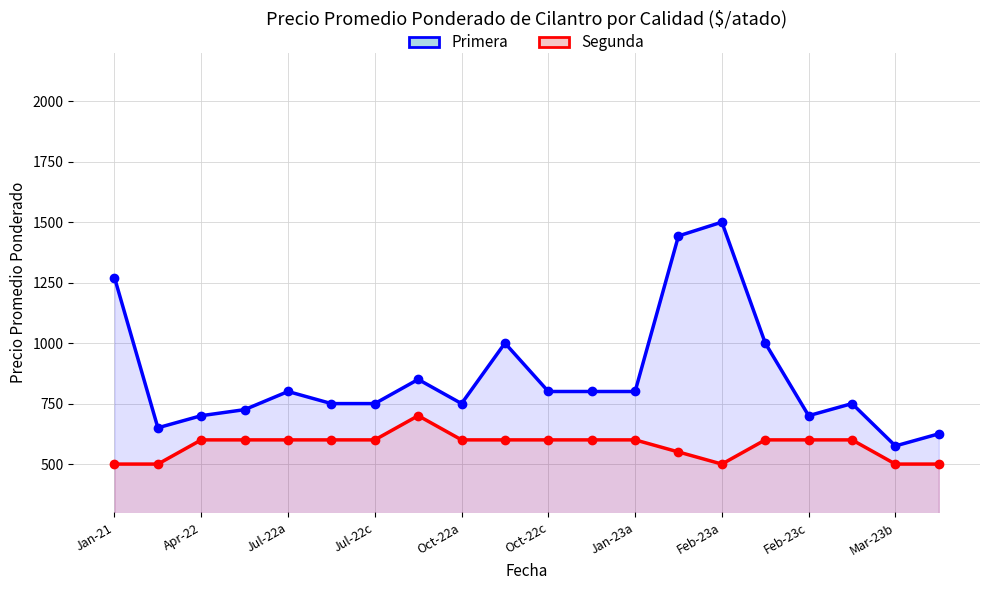

What is the total value across all series at 15?

1600